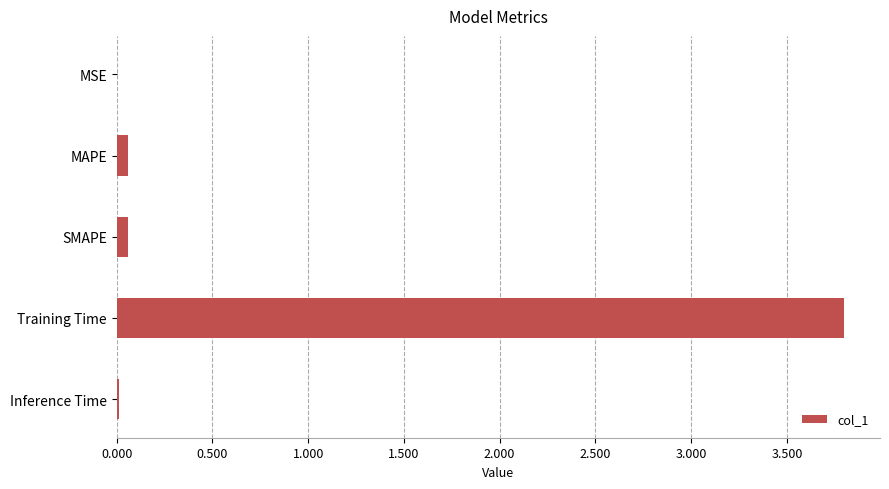

Are the bars grouped side by side (vs. stacked)?

No